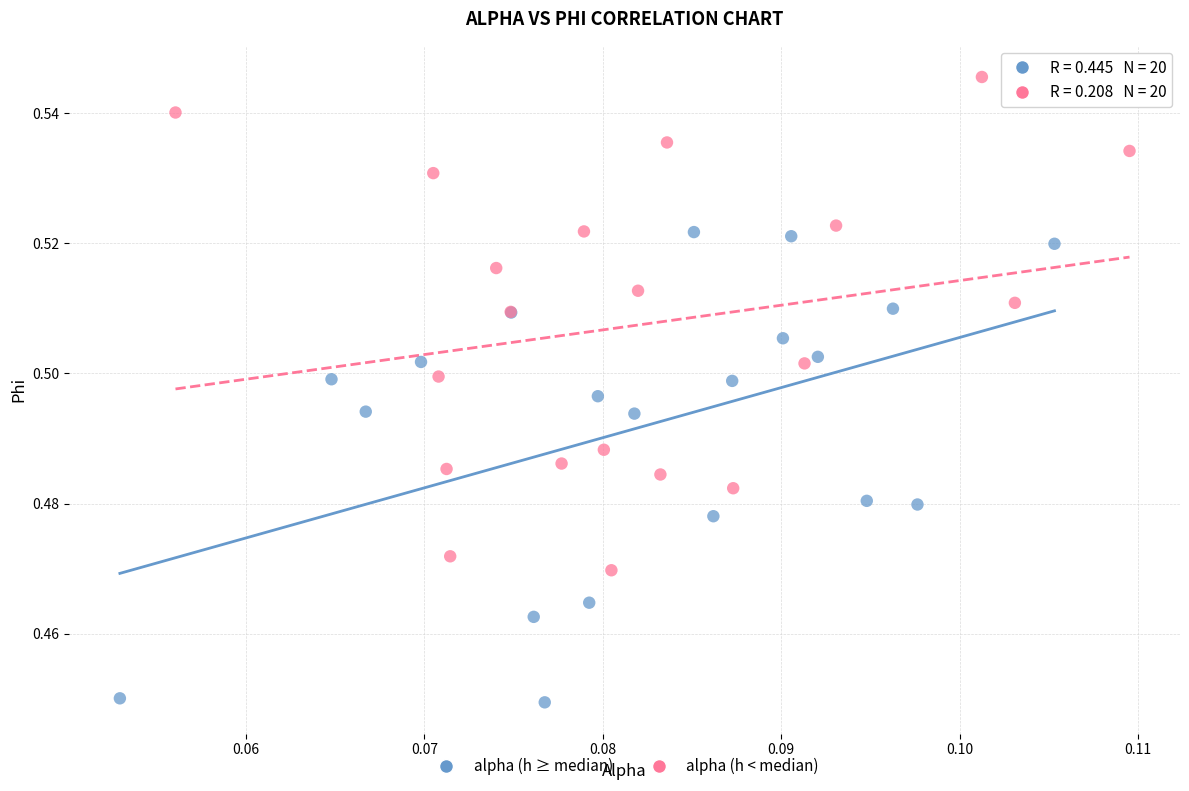

Which series reaches the maximum Y coordinate?

alpha (h < median)